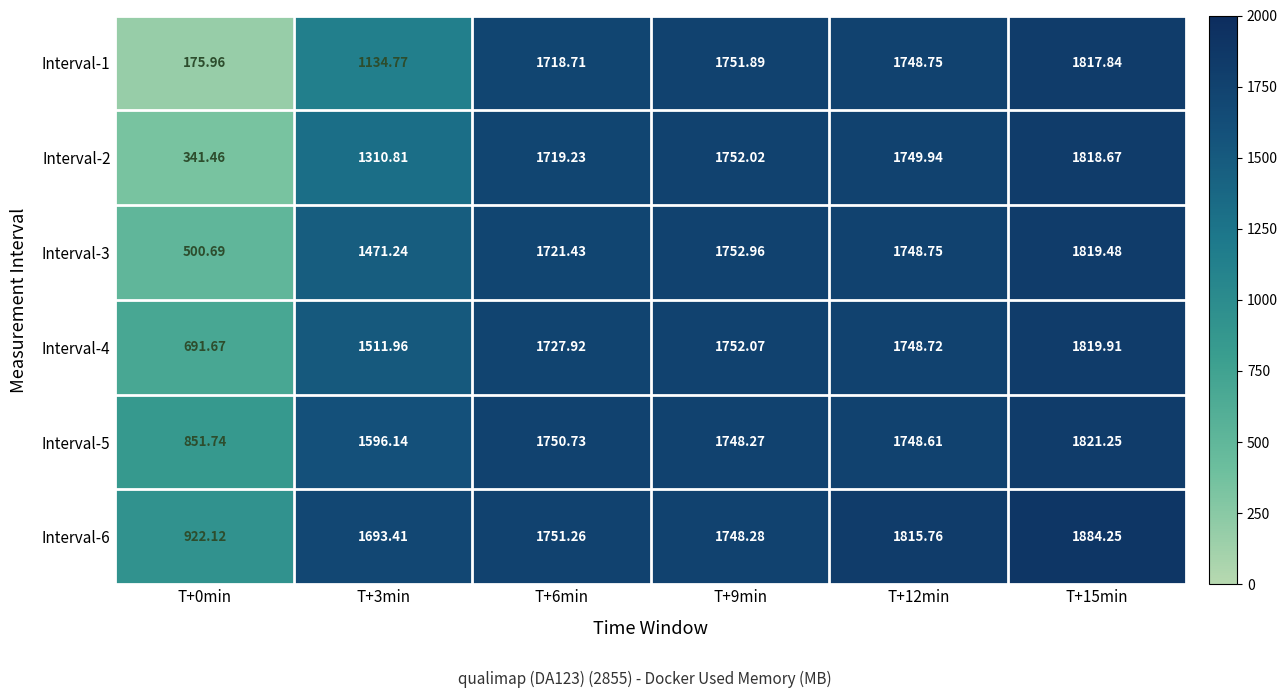

Is the value of Interval-5 at T+12min greater than the value of Interval-2 at T+0min?

Yes